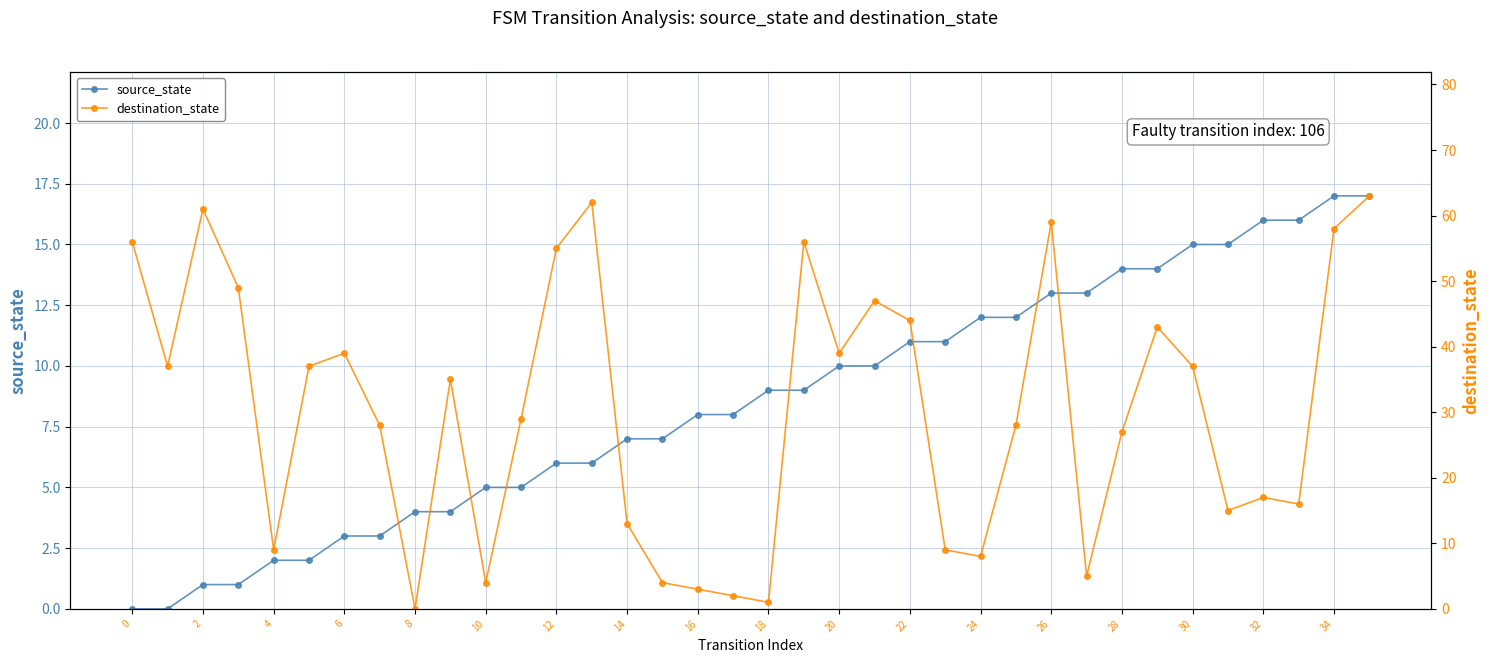

What is the average value of the source_state series?

8